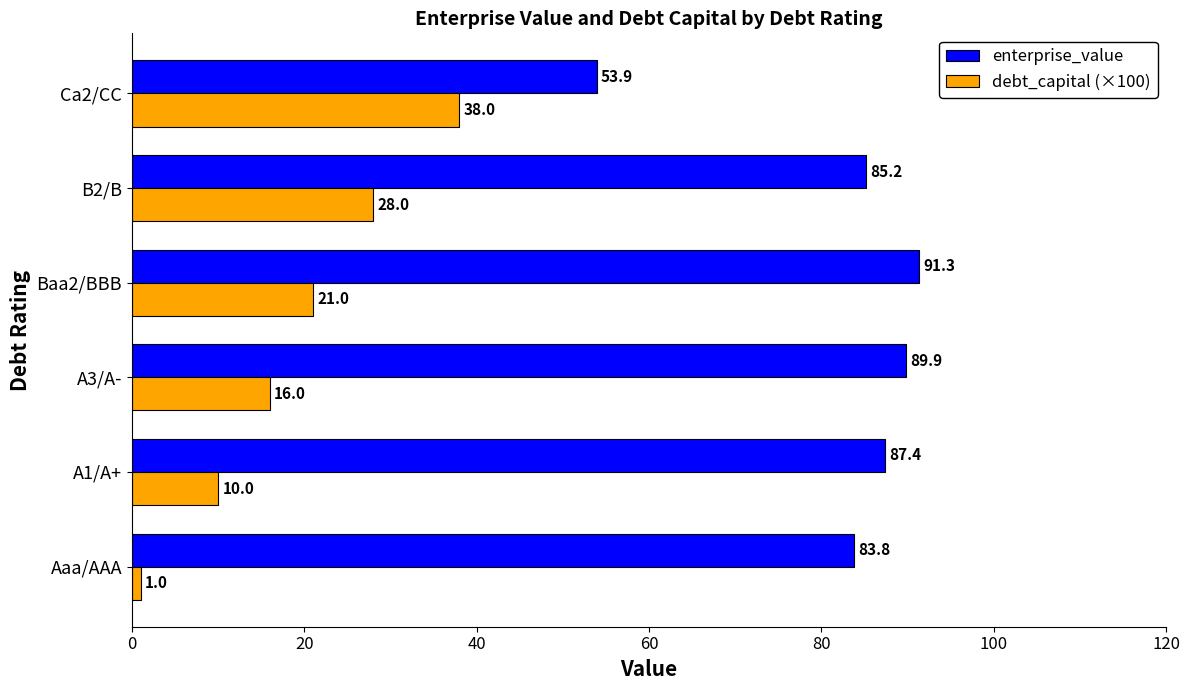

What is the maximum value shown in the chart?

91.3